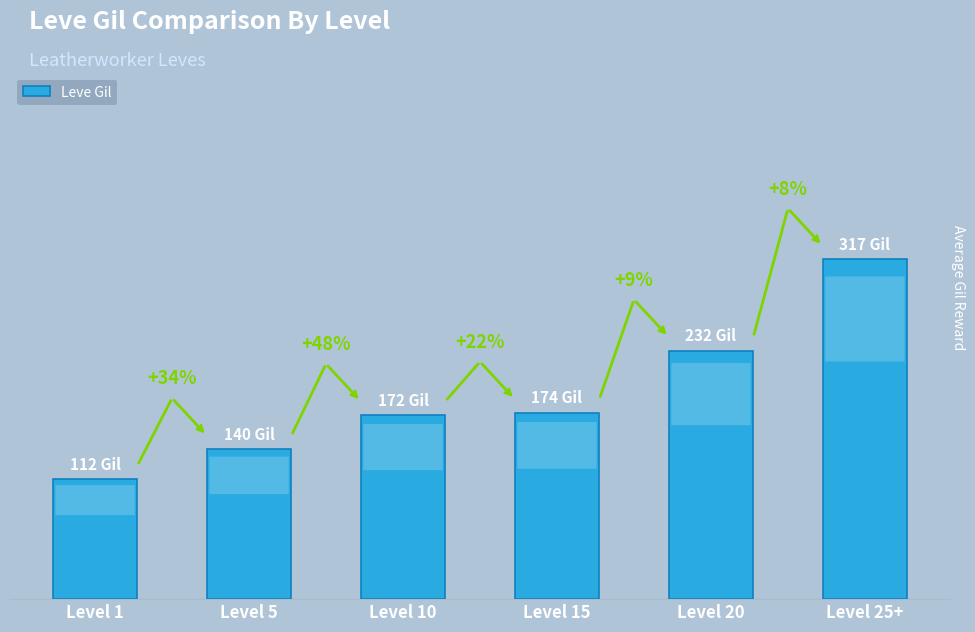

Are the bars horizontal?

No